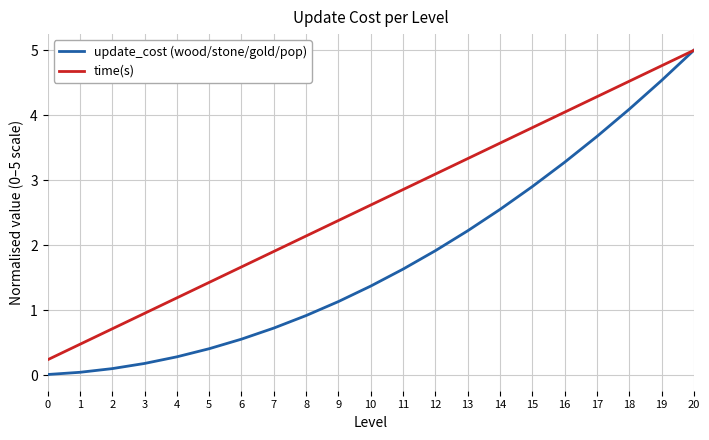

The value of update_cost (wood/stone/gold/pop) at 5 is 0.1. True or false?

False